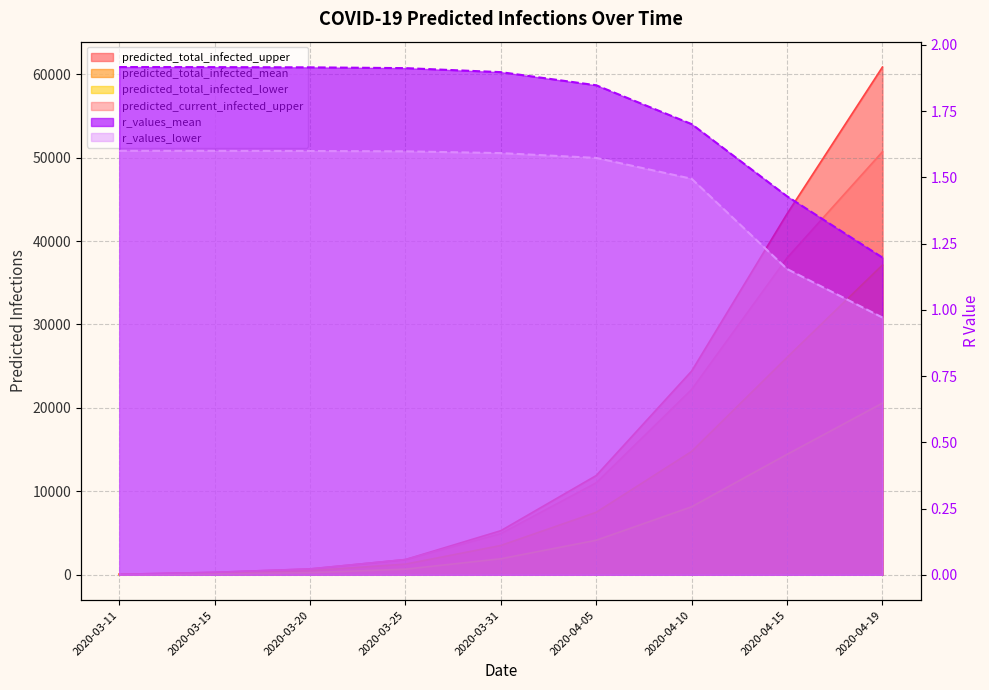

How many values in the predicted_current_infected_upper series exceed 4932?

4